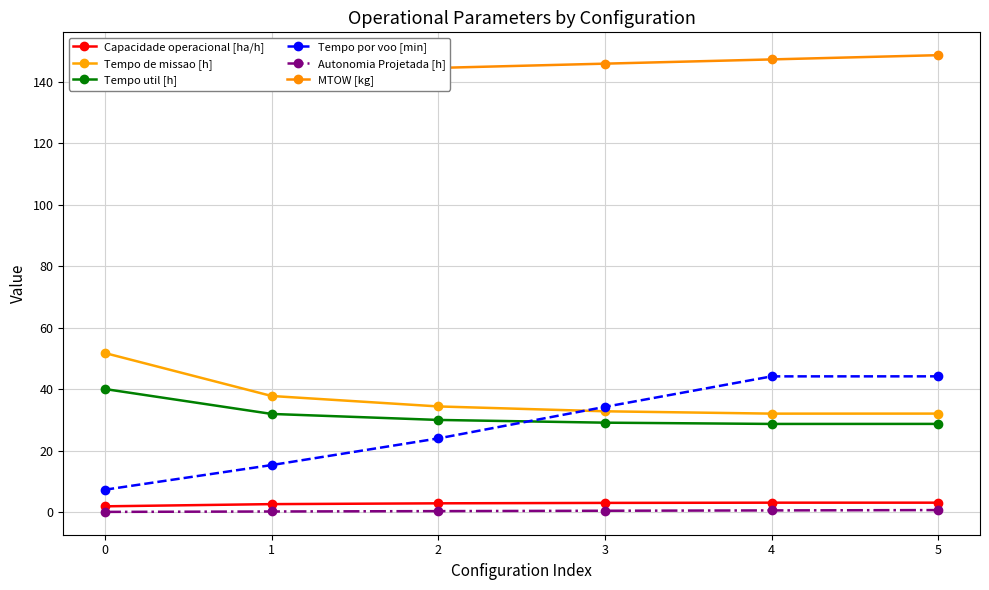

How many lines are shown in the chart?

6